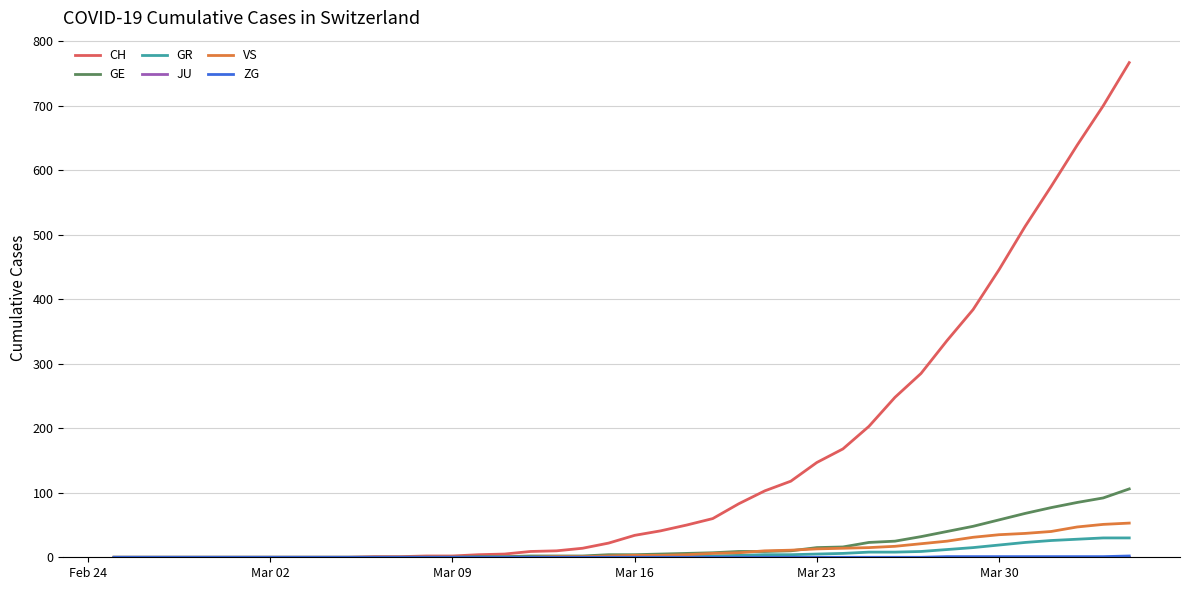

Which series has the largest total across all categories?

CH